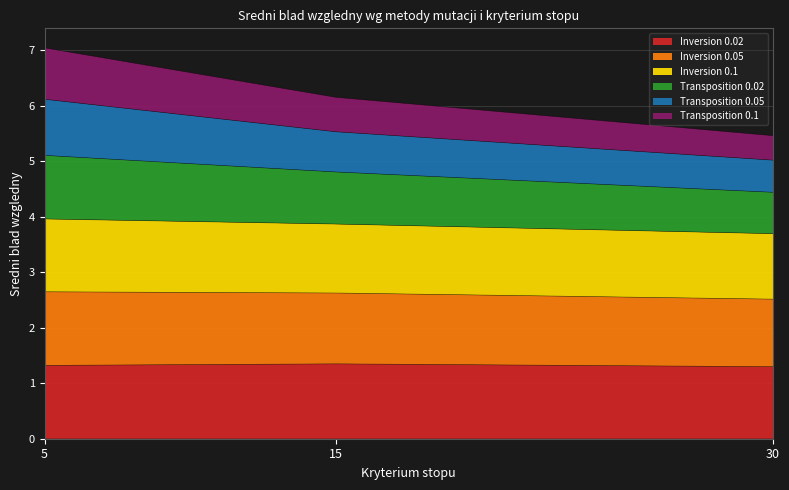

Does the chart have visible grid lines?

Yes